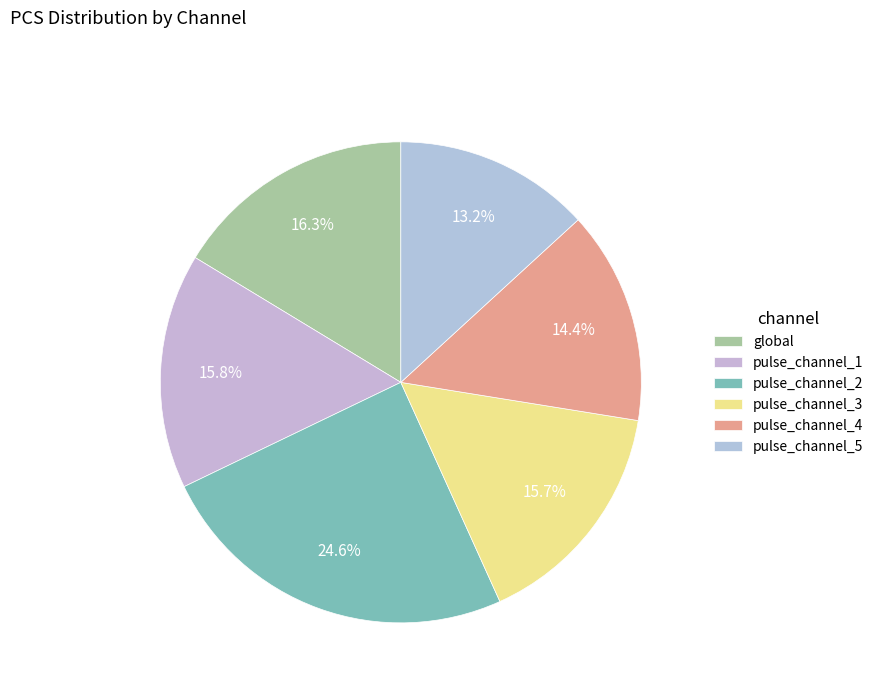

How many segments does this pie chart have?

6